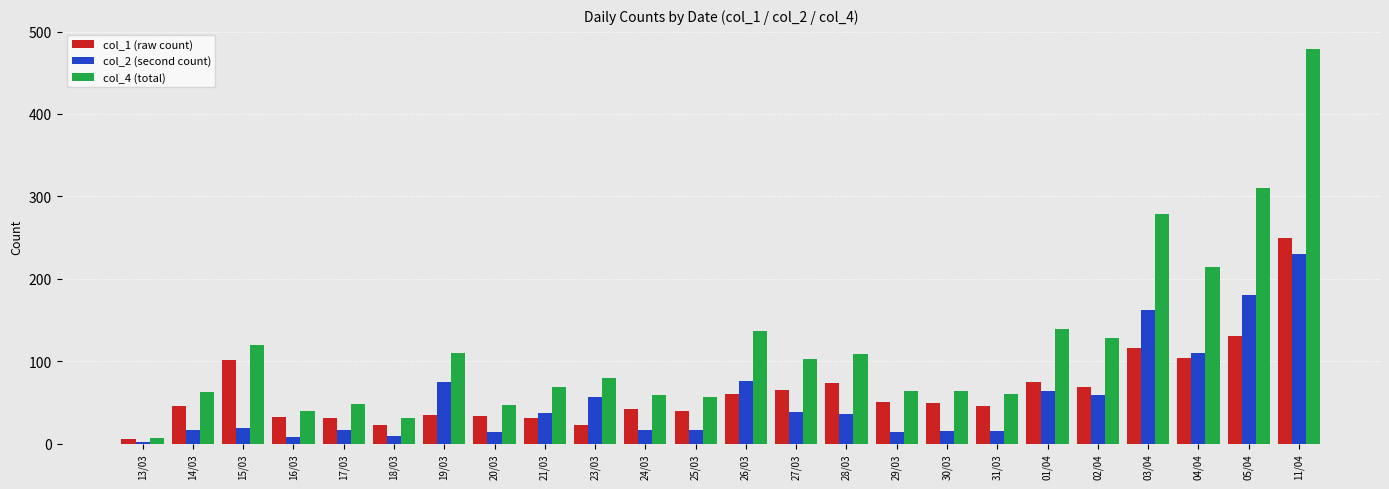

Count the number of data series in this chart.

3